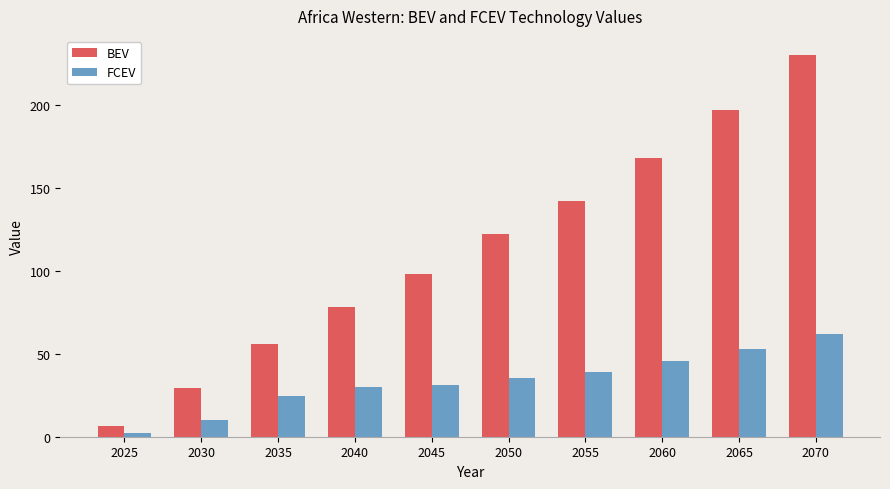

Rank the series by their maximum value, from highest to lowest.

BEV, FCEV